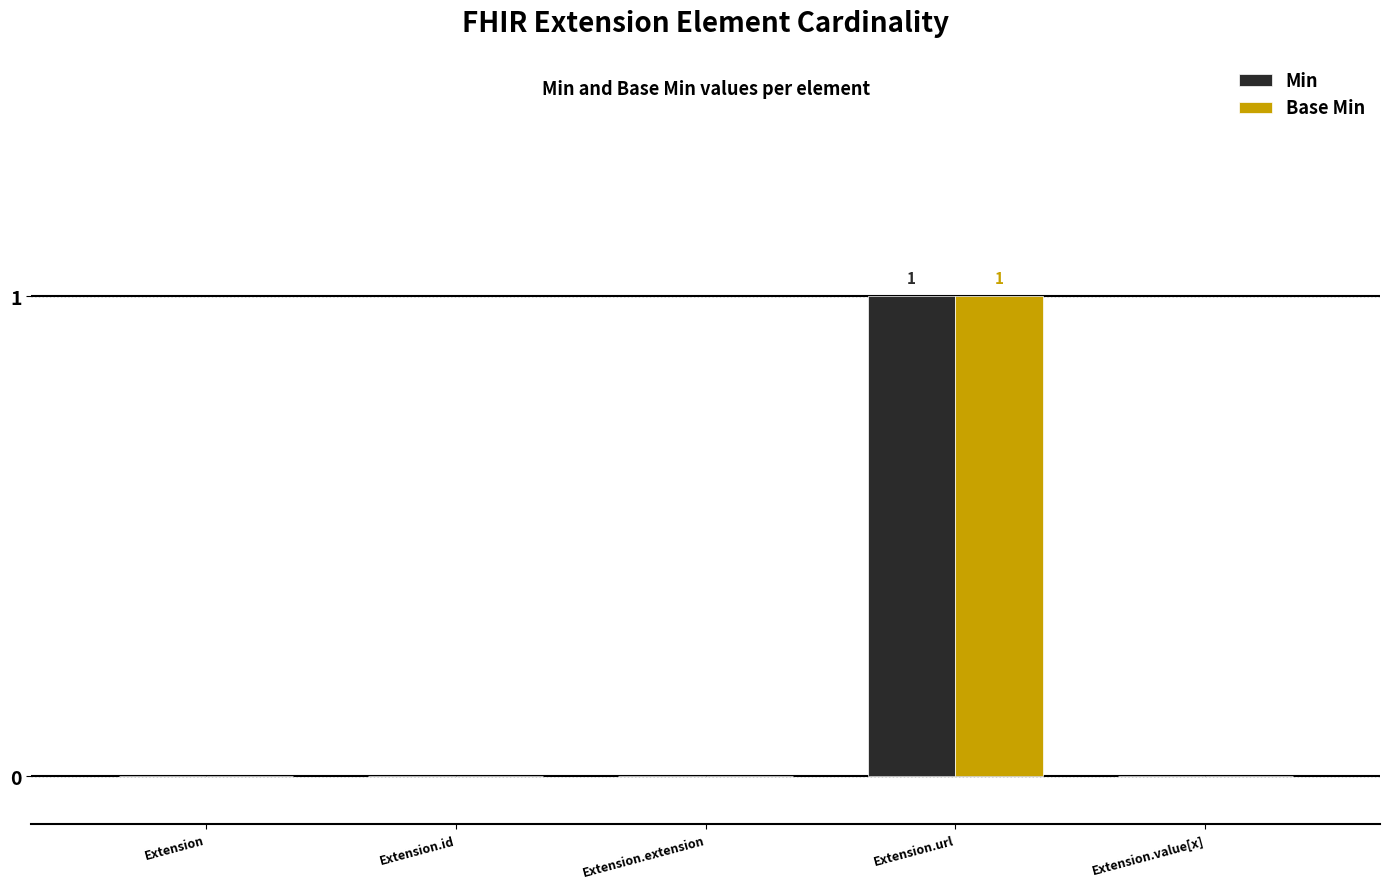

How many distinct data groups are displayed?

2